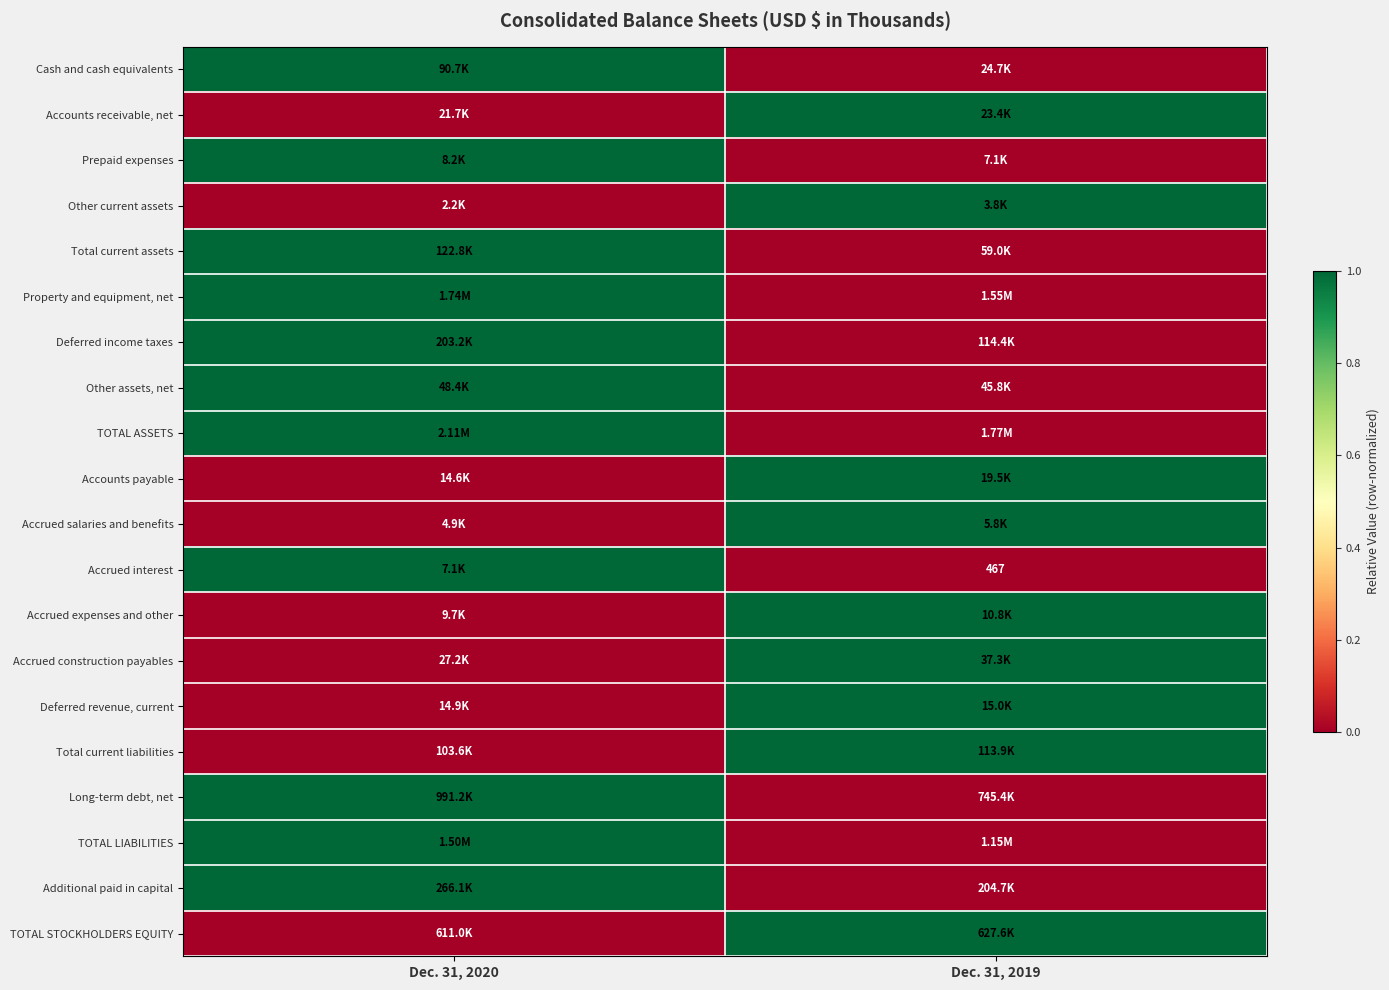

At which label does Cash and cash equivalents reach its peak?

Dec. 31, 2020